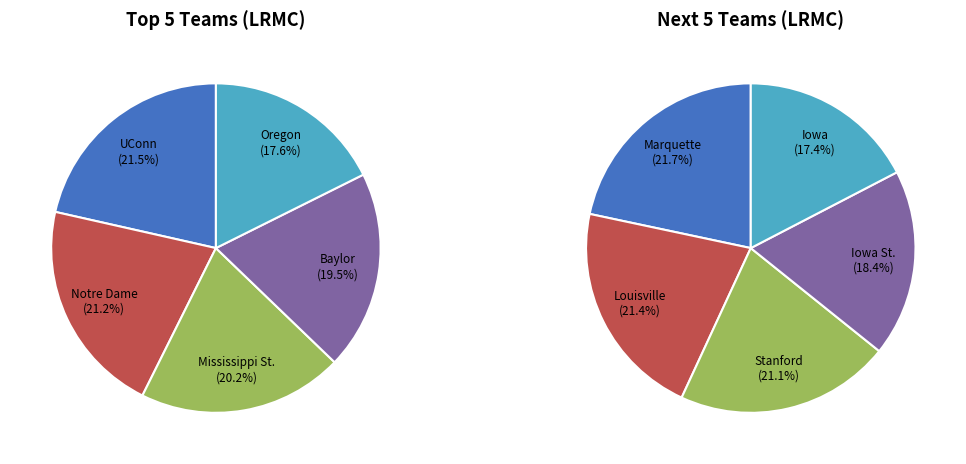

Is Baylor the majority of the pie?

No